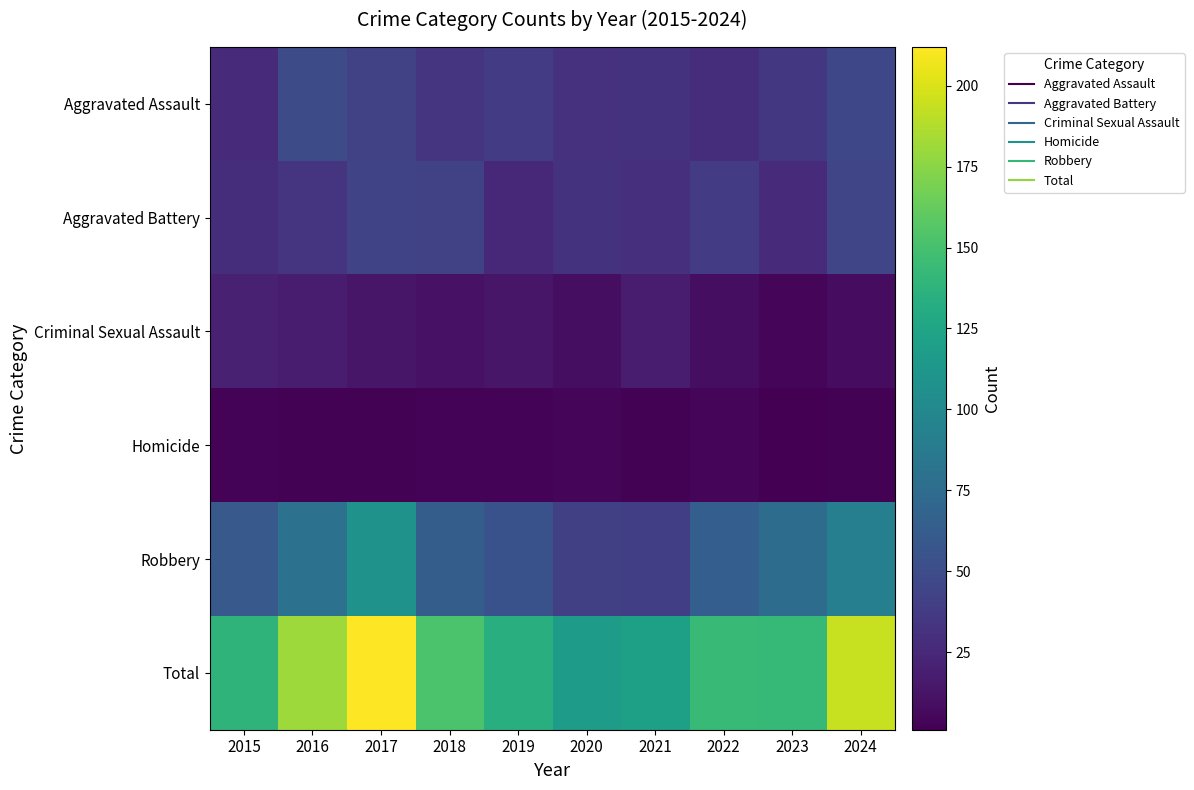

What is the total value across all series at 2023?

284